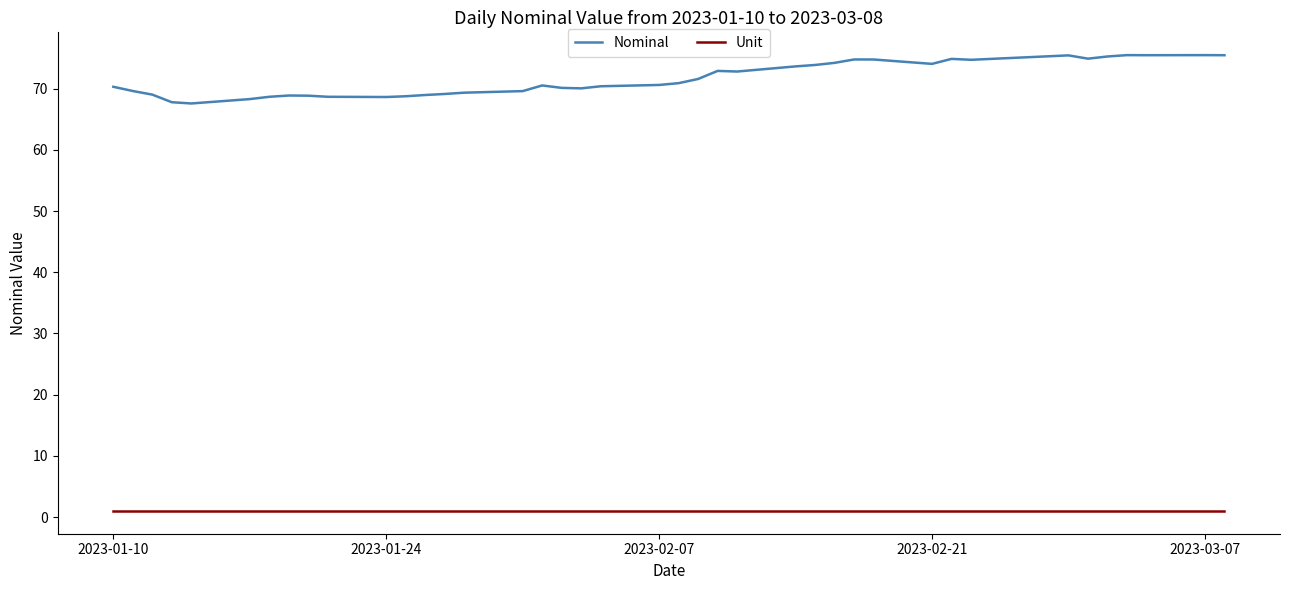

Is this an area chart (filled region under the line)?

No